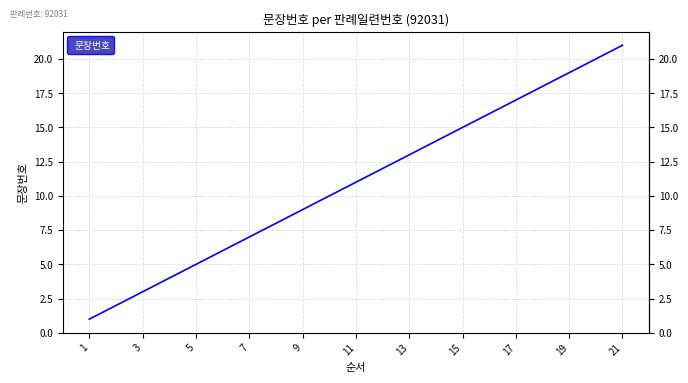

What is the difference between the maximum and minimum values?

20